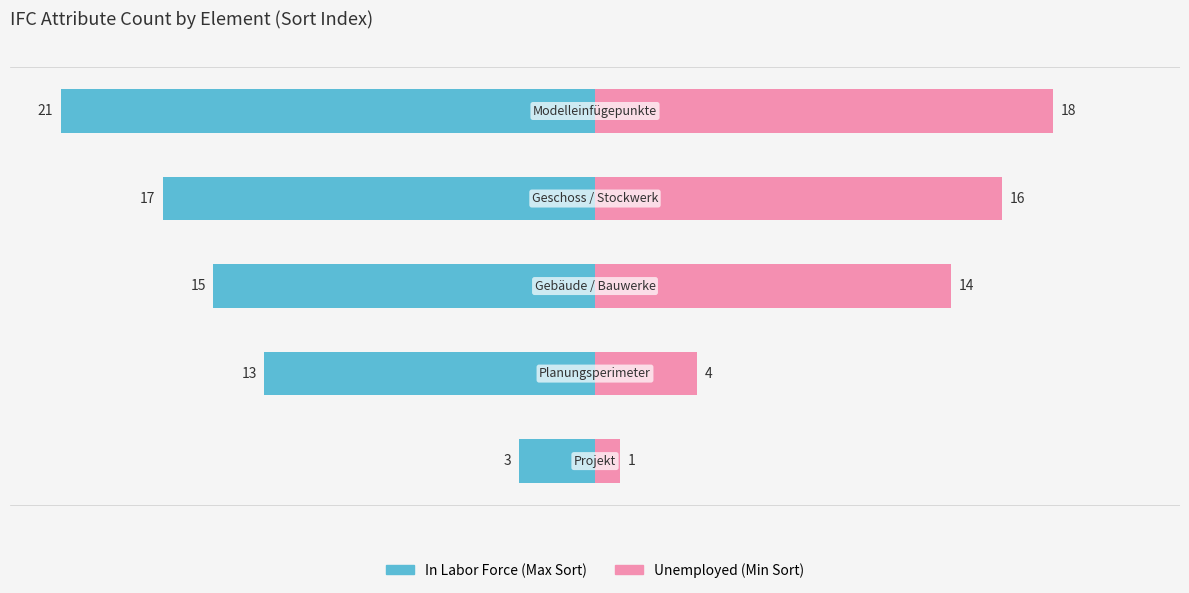

How many data points in Unemployed are less than 14?

2